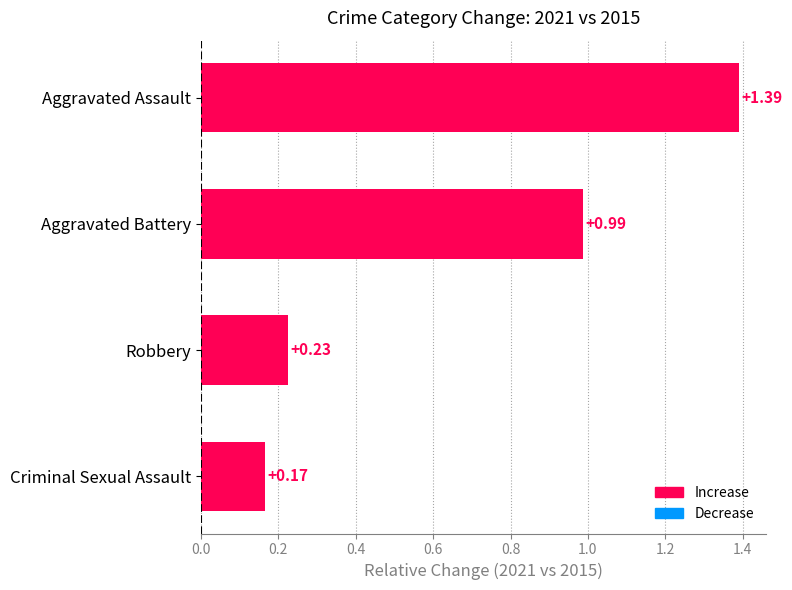

Is it true that the value at 0.4 is 1.0?

True